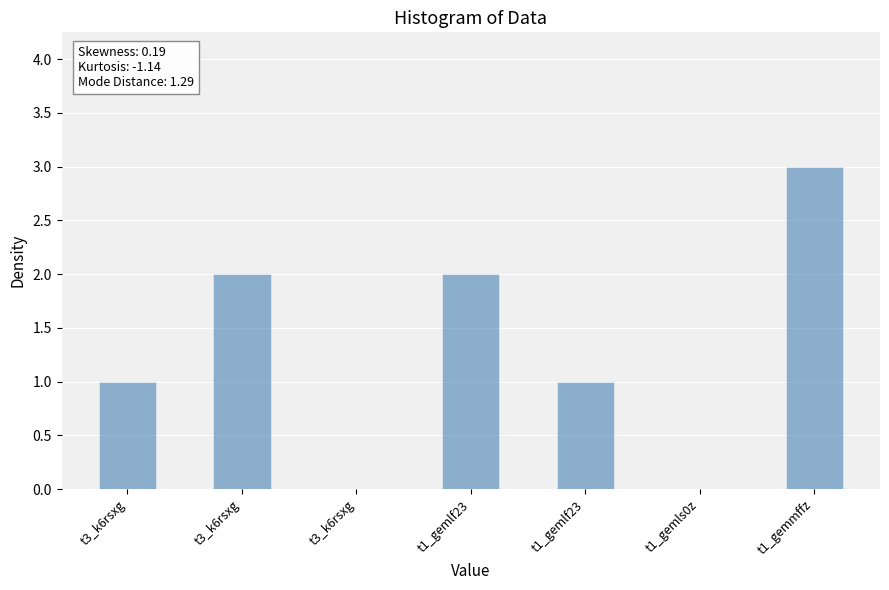

What is the difference between the second highest and minimum values?

2